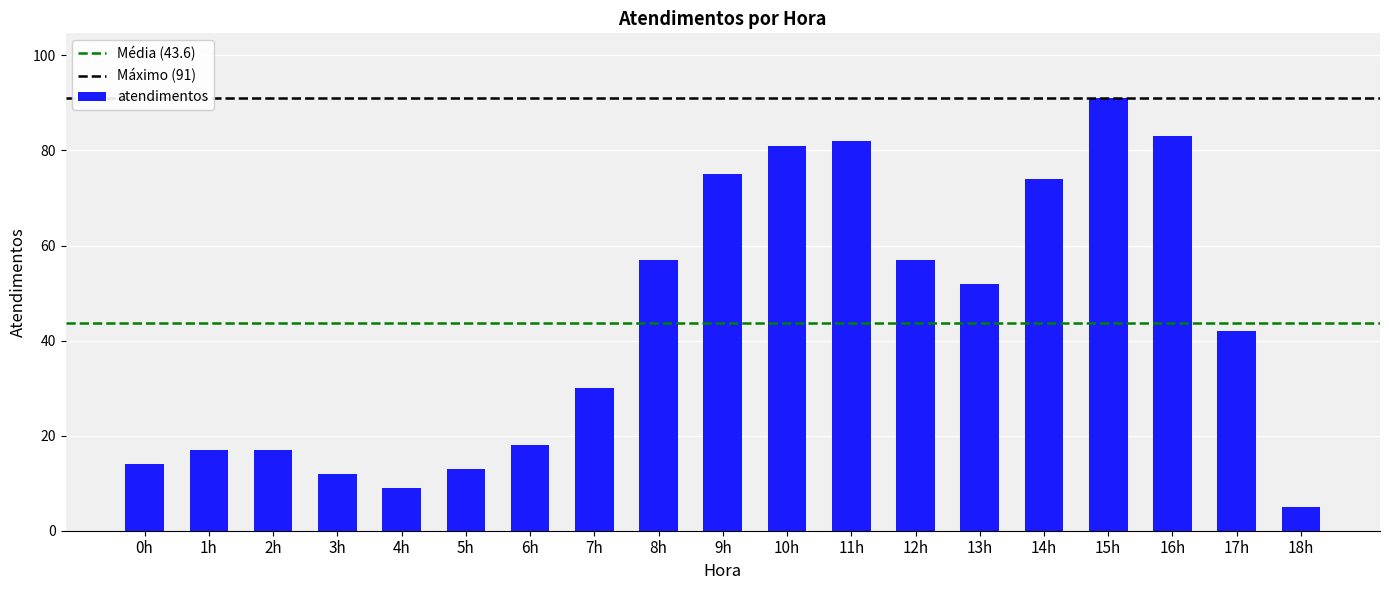

What is the label of the 10th bar from the left?

9h